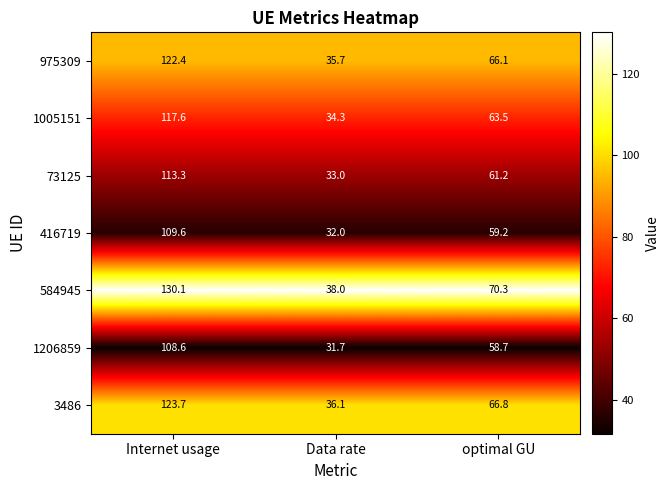

True or false: 3486 has a value of 123.7 at Internet usage.

True